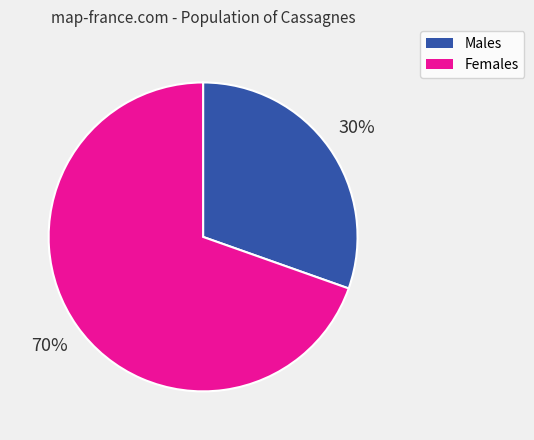

To the nearest percent, what is the average slice percentage?

50%